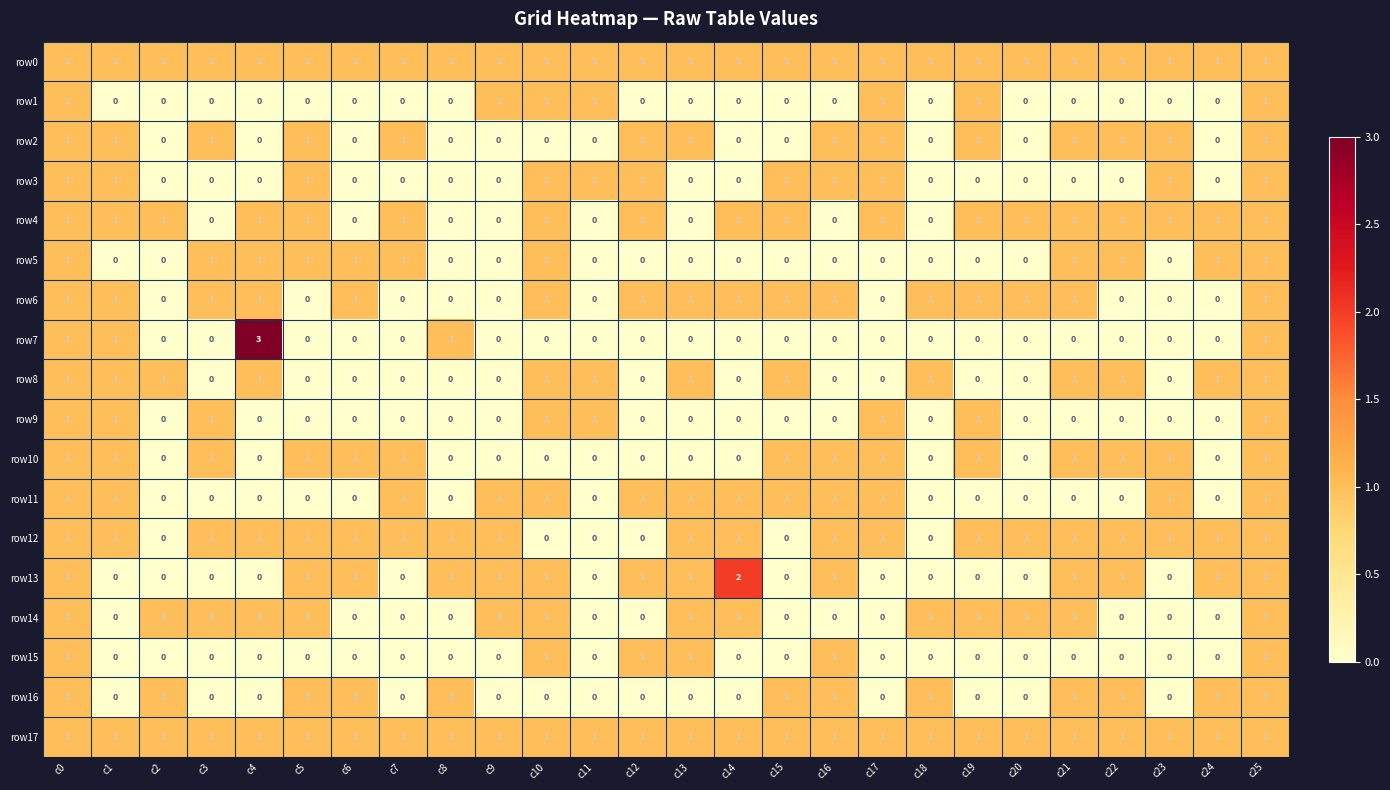

How many row10 values are between 0 and 1?

26